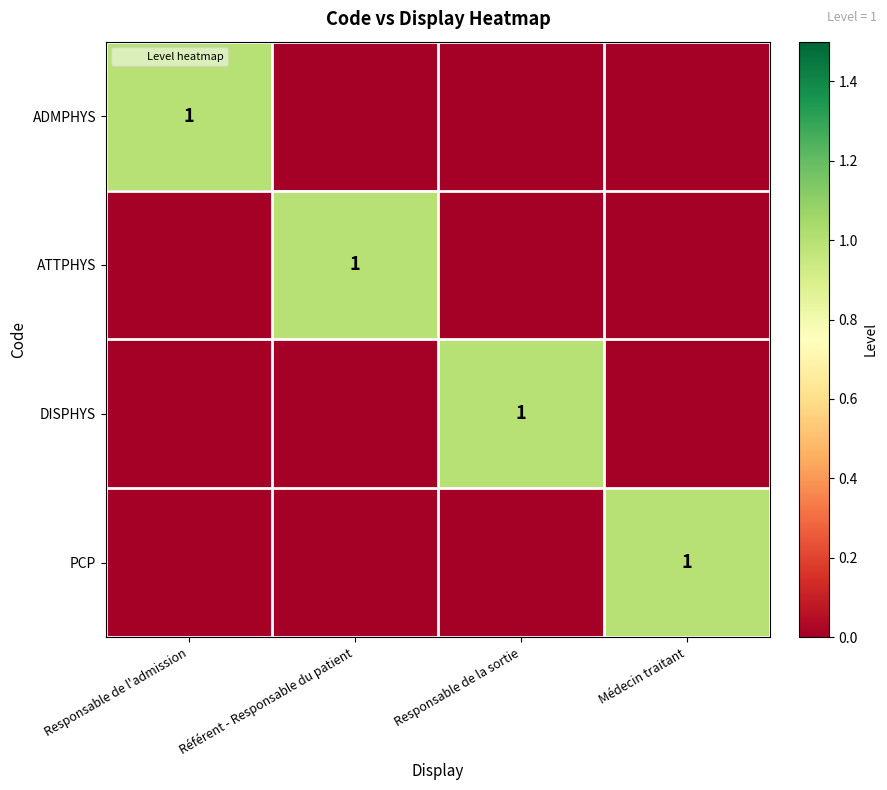

What is the sum of the PCP values at Médecin traitant and Responsable de l'admission?

1